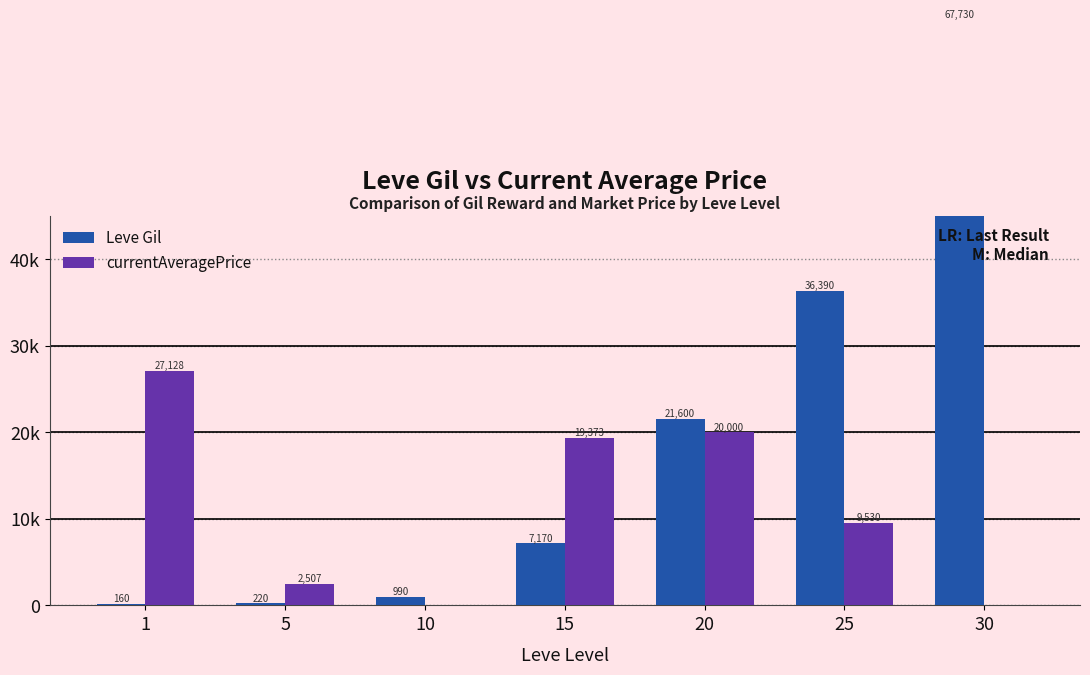

Does the chart contain stacked bars?

No